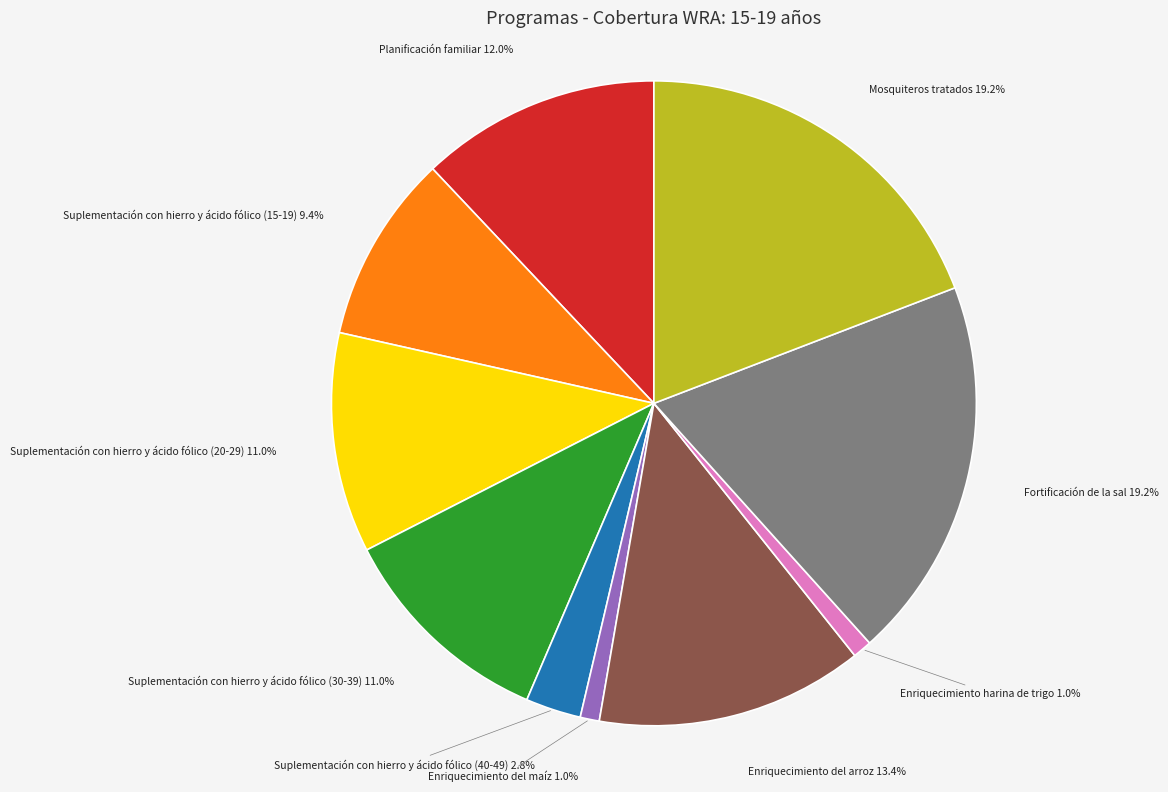

True or false: Suplementación con hierro y ácido fólico (15-19) accounts for 9% of the total.

True